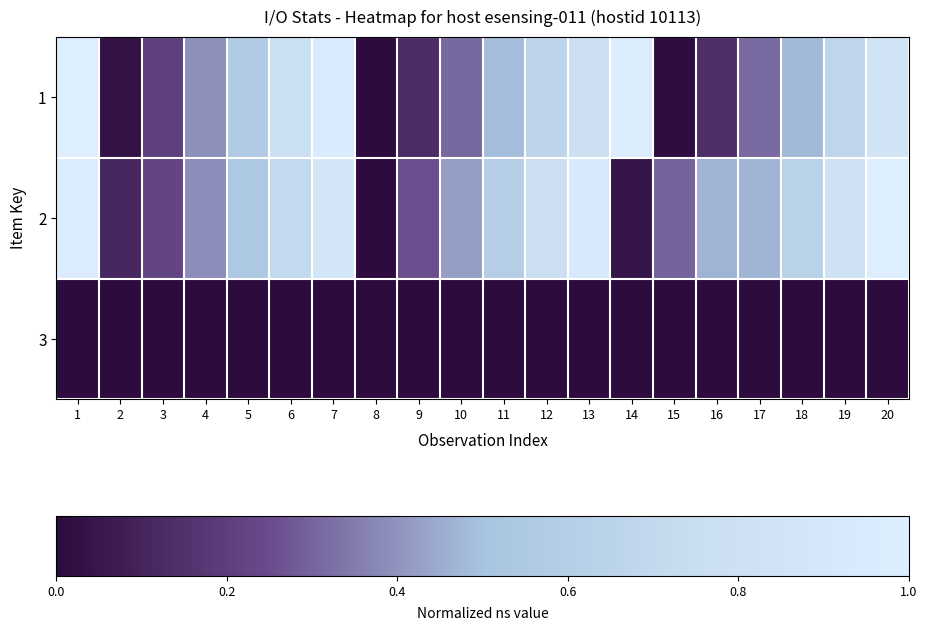

Which category has the highest value across all series?

1